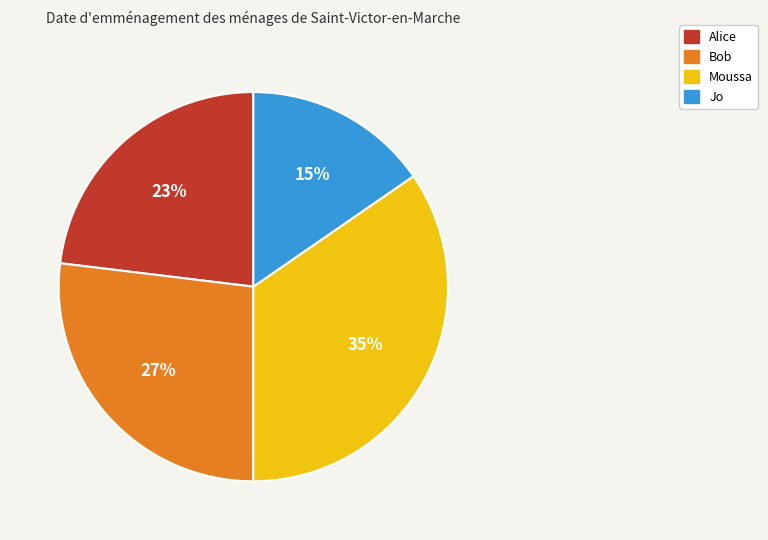

True or false: Bob accounts for 27% of the total.

True